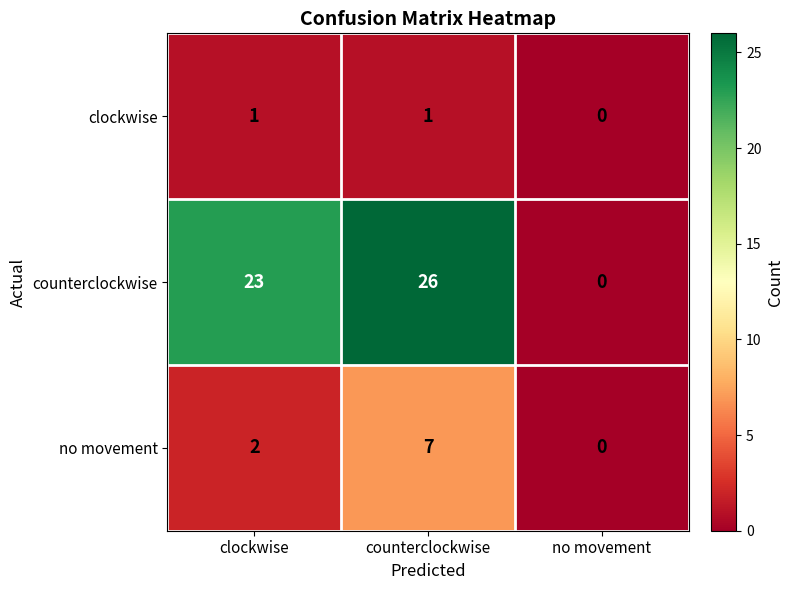

True or false: clockwise has a value of 0 at no movement.

True